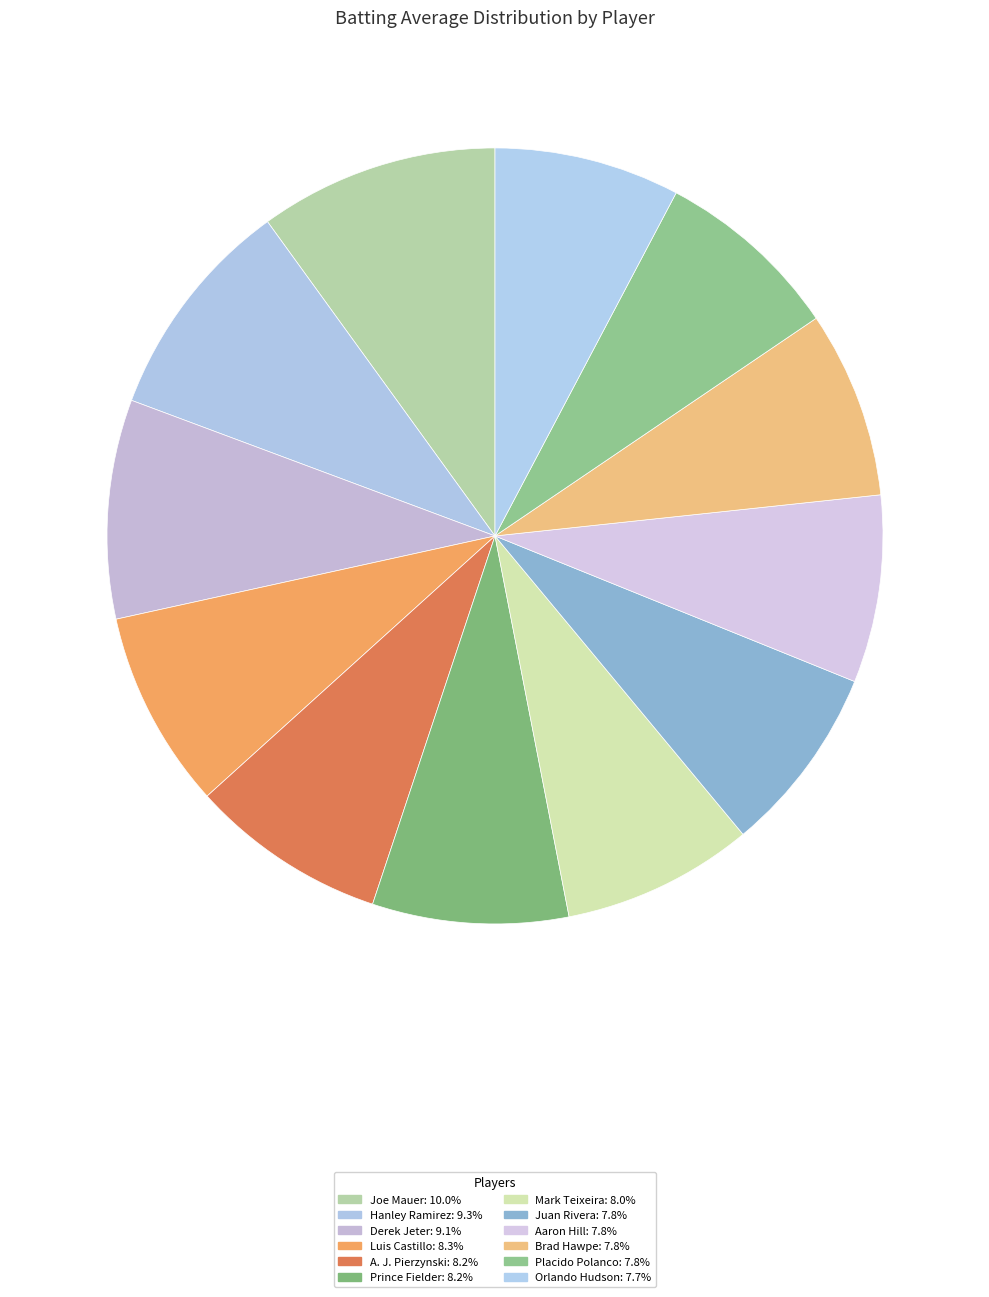

How many segments does this pie chart have?

12